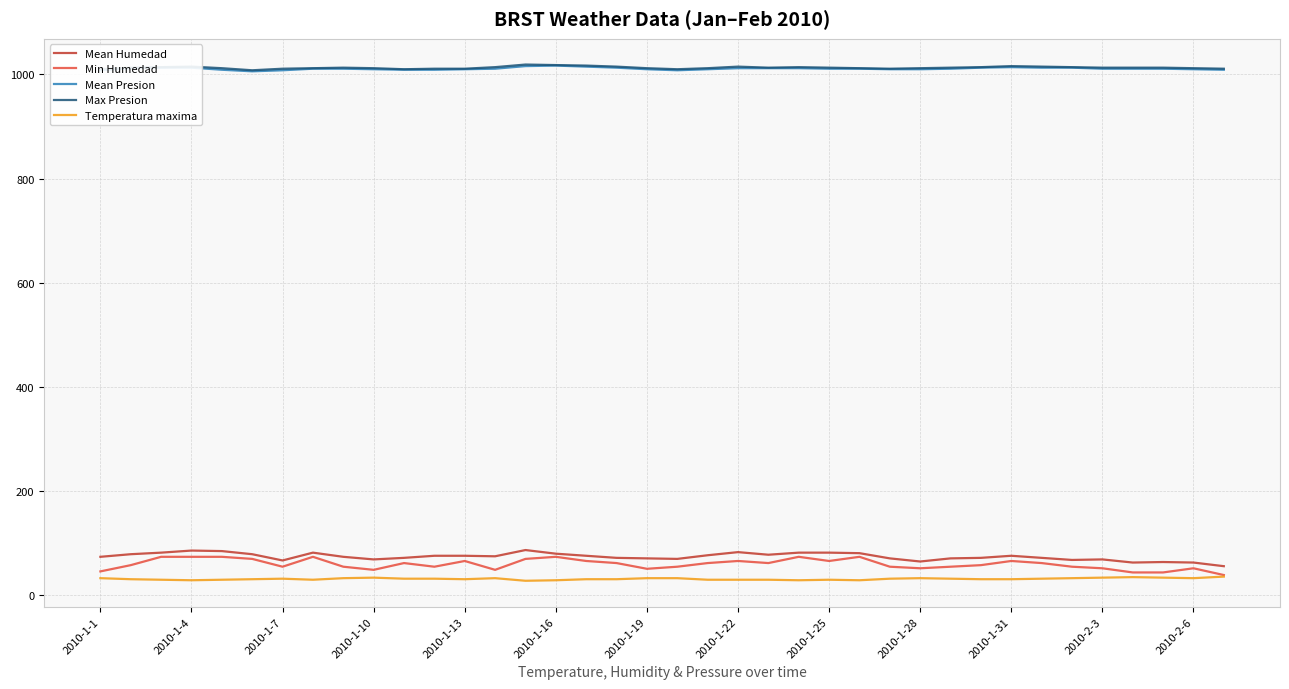

What is the smallest value displayed?

28